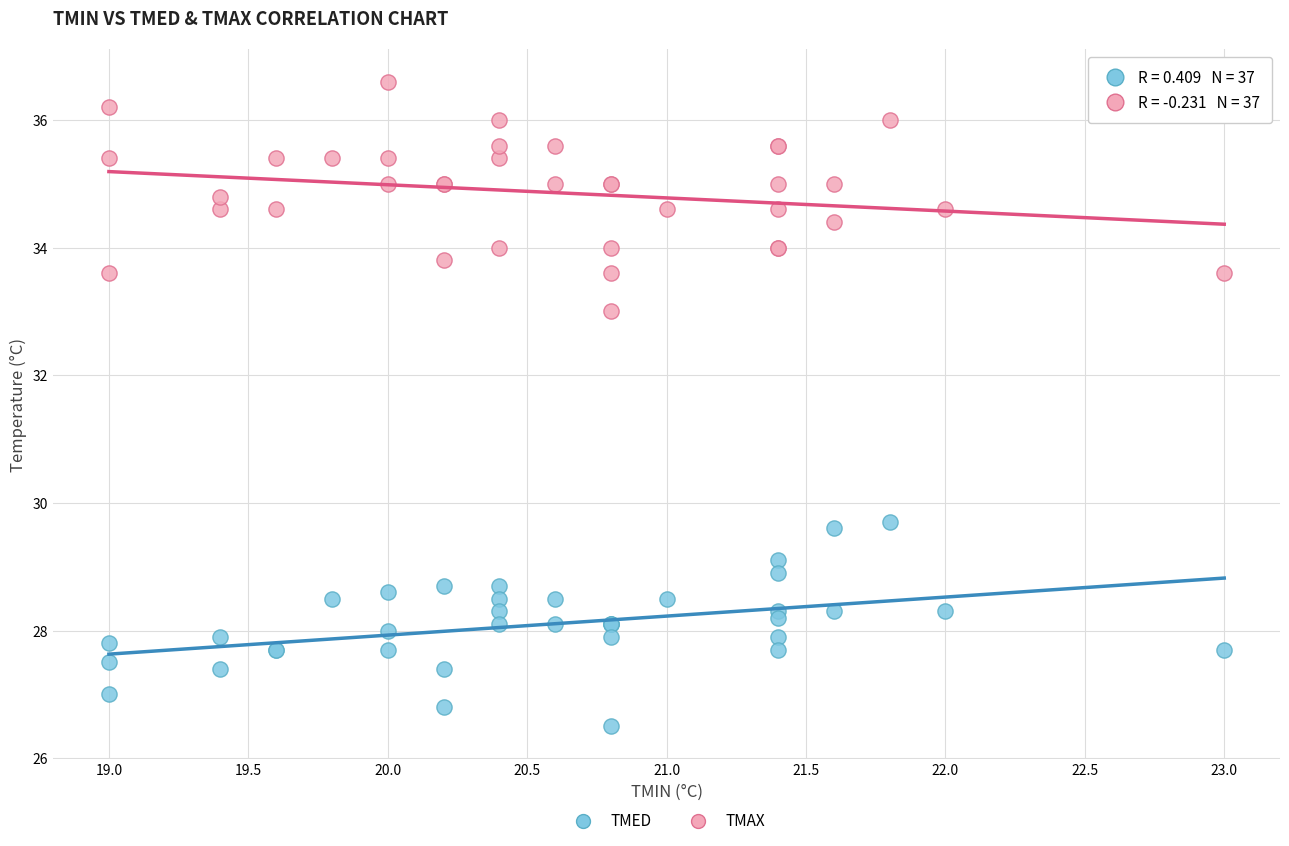

What is the X range (max minus min) for the scatter plot?

4.0